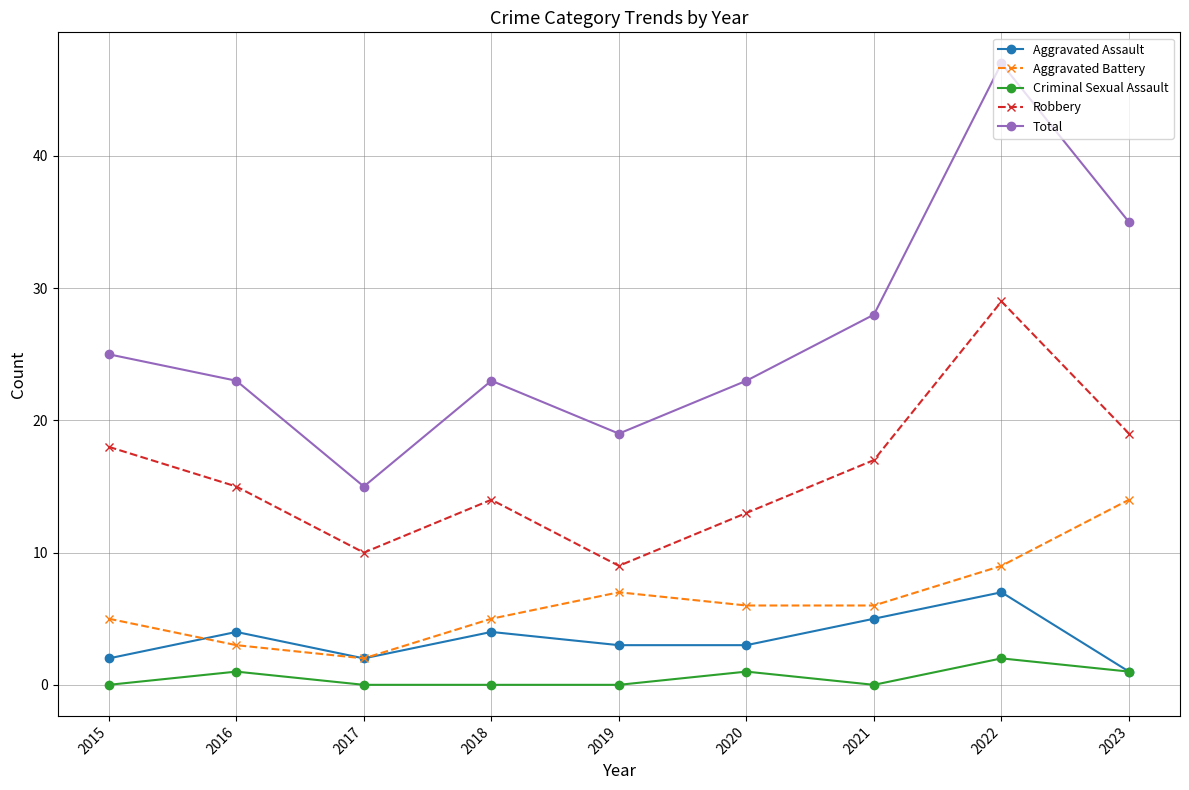

List the series in order of their peak value, highest first.

Total, Robbery, Aggravated Battery, Aggravated Assault, Criminal Sexual Assault